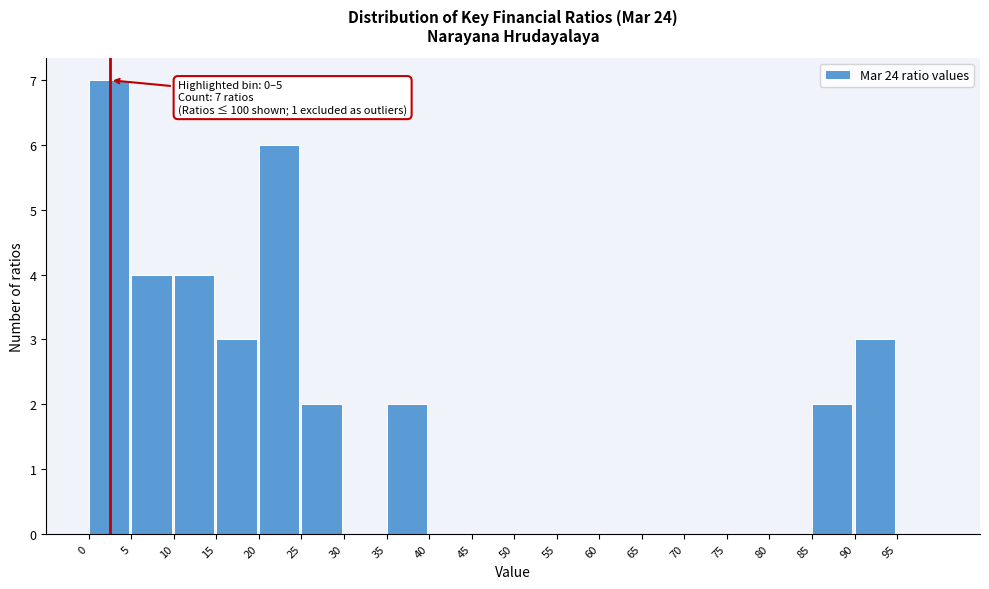

Which range on the x-axis has the tallest bar?

0 to 5